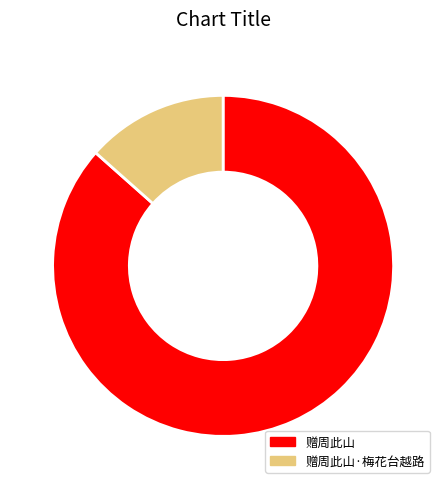

The 赠周此山·梅花台越路 slice represents 26% of the pie. True or false?

False